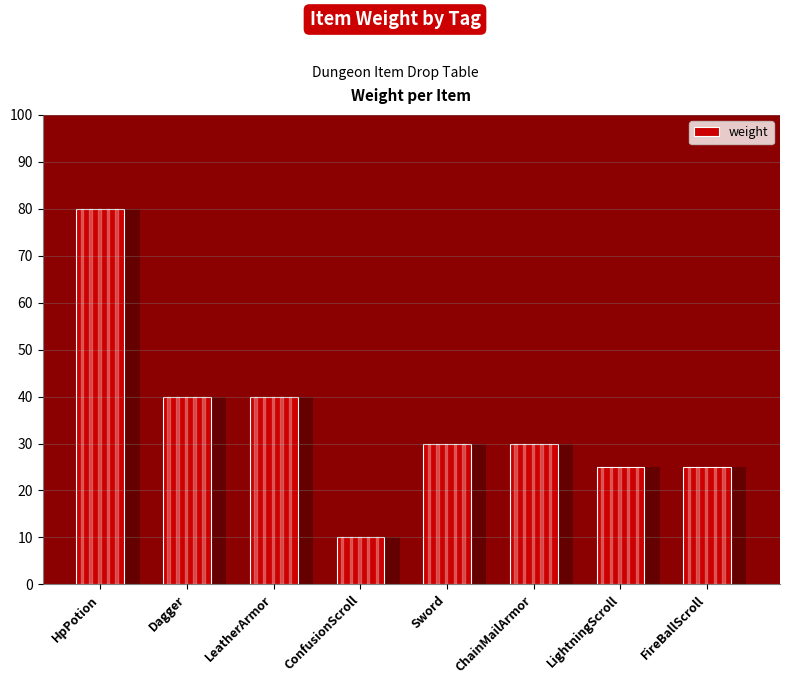

What is the value of the 8th bar from the left?

25